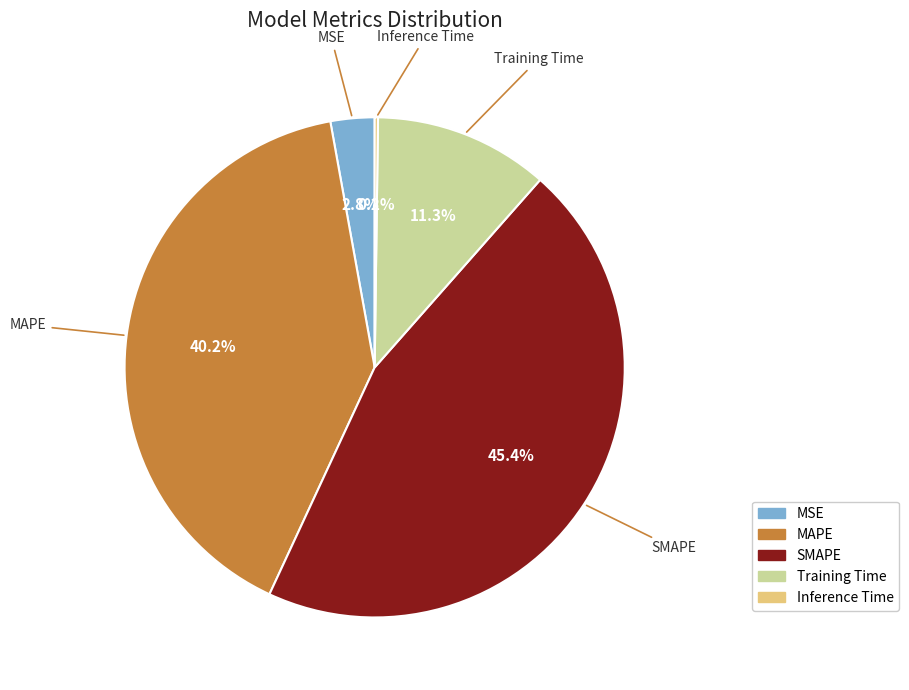

Which has a higher value, SMAPE or MAPE?

SMAPE